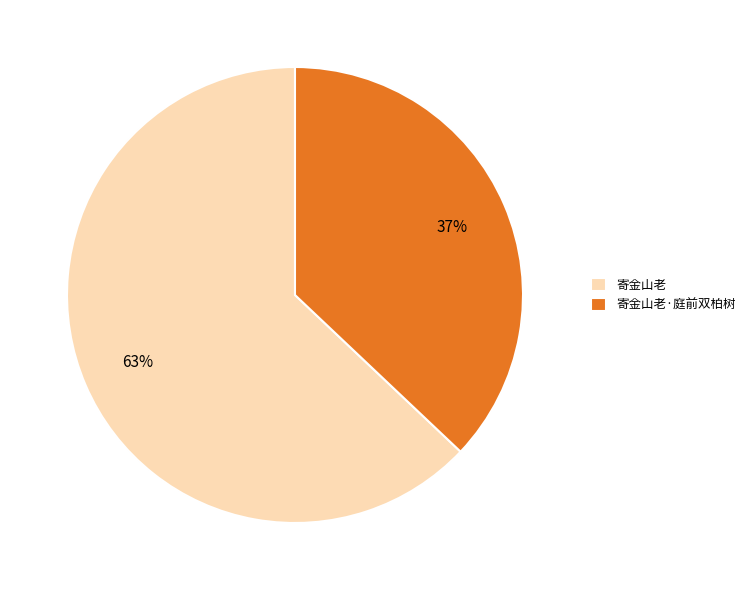

What is the smallest slice in the pie chart?

寄金山老·庭前双柏树